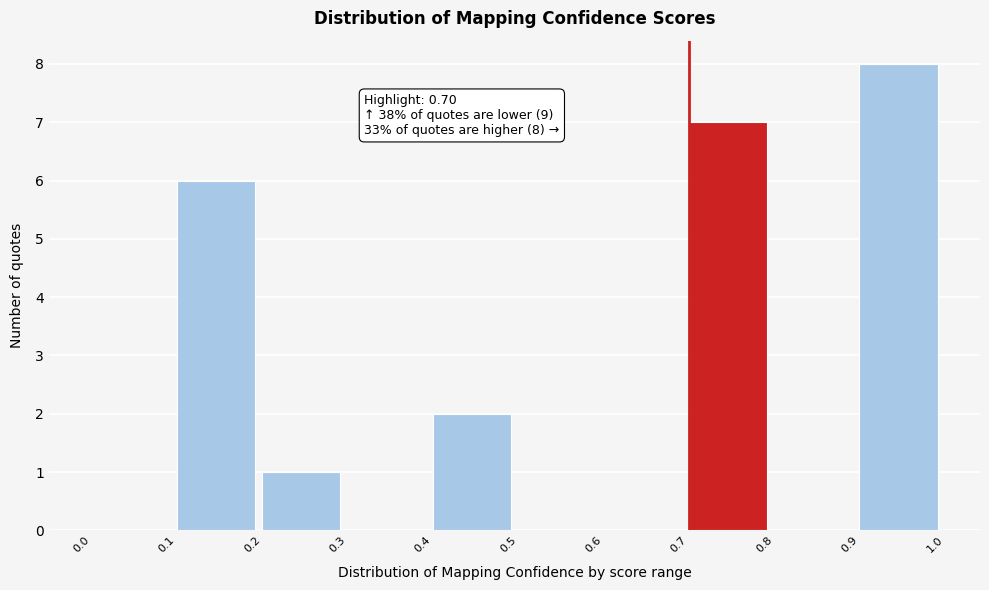

Over which range of the x-axis is the bar tallest?

0.9 to 1.0